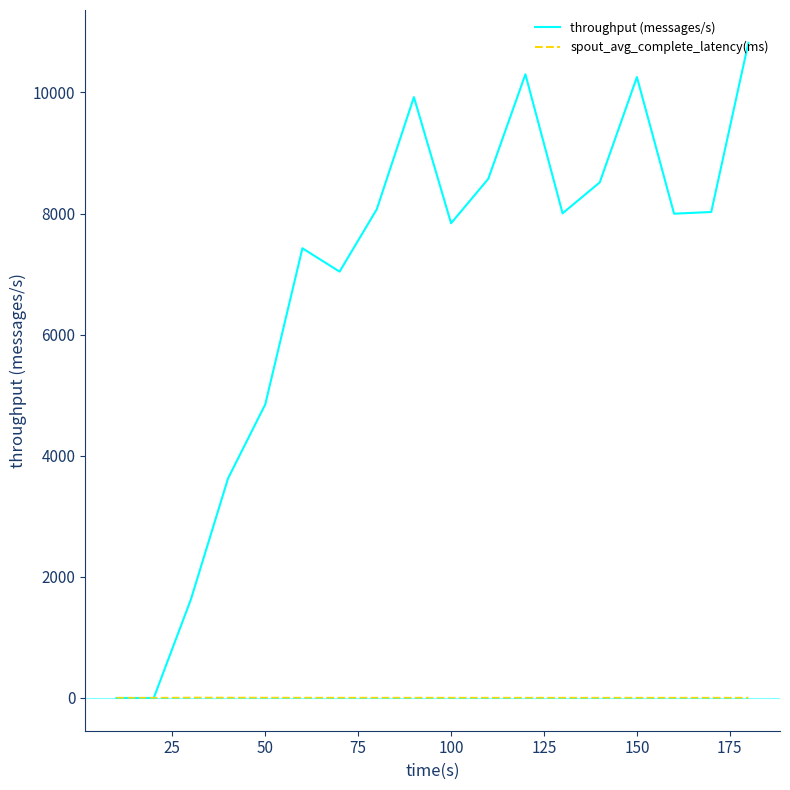

Which series has the largest total across all categories?

throughput (messages/s)